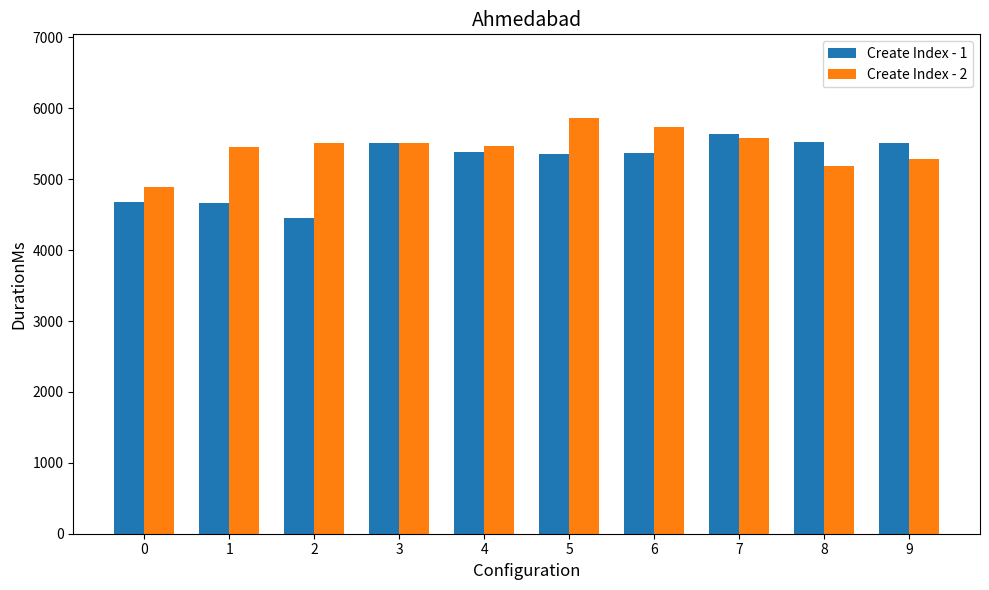

How many data points in Create Index - 1 are less than 5389?

5